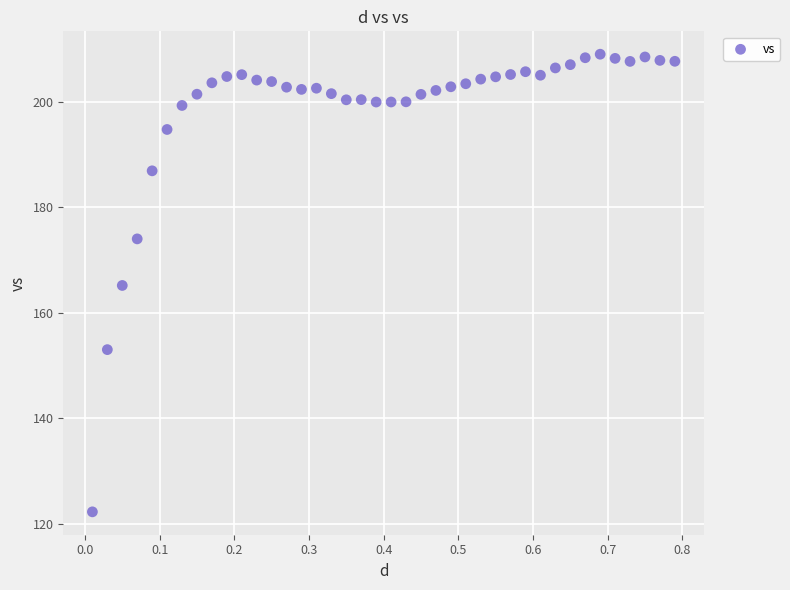

What is the range of X values (max minus min)?

0.8